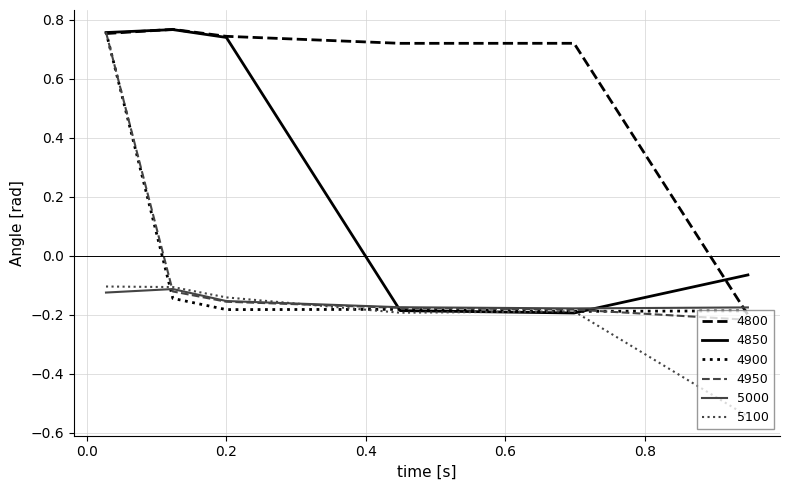

True or false: 4800 and 5100 intersect in this chart.

False